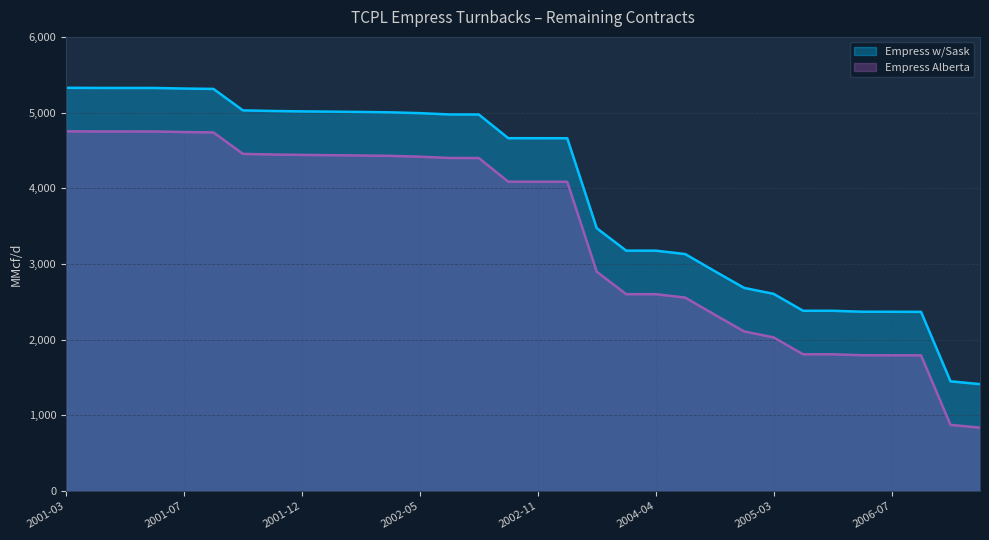

What is the label of the 22nd point from the right?

2002-03-31